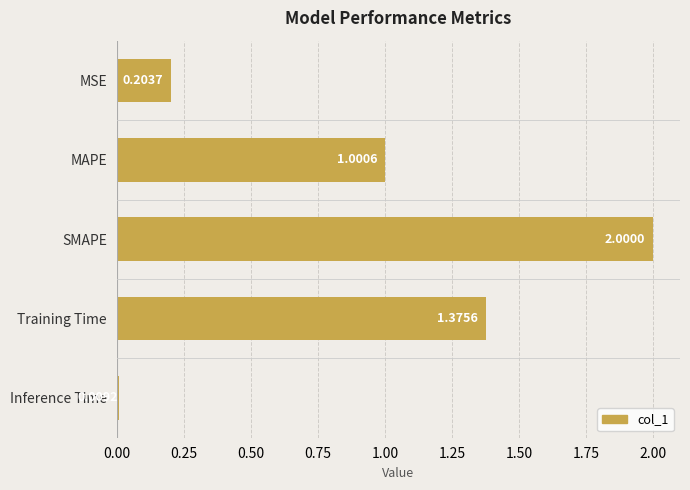

Between MAPE and Inference Time, which is larger?

MAPE